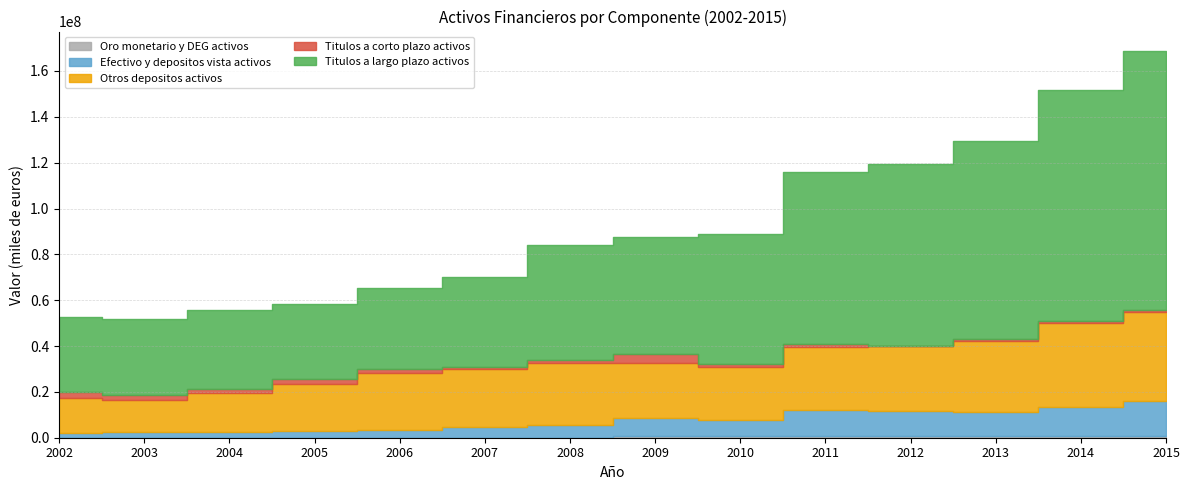

Where is Efectivo y depositos vista activos nearest to the value 8570916?

2009